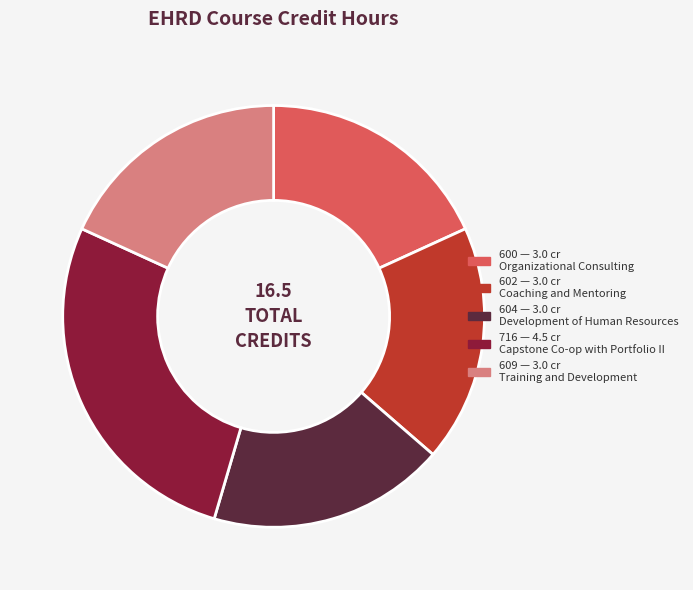

Which category has the biggest portion of the pie?

716